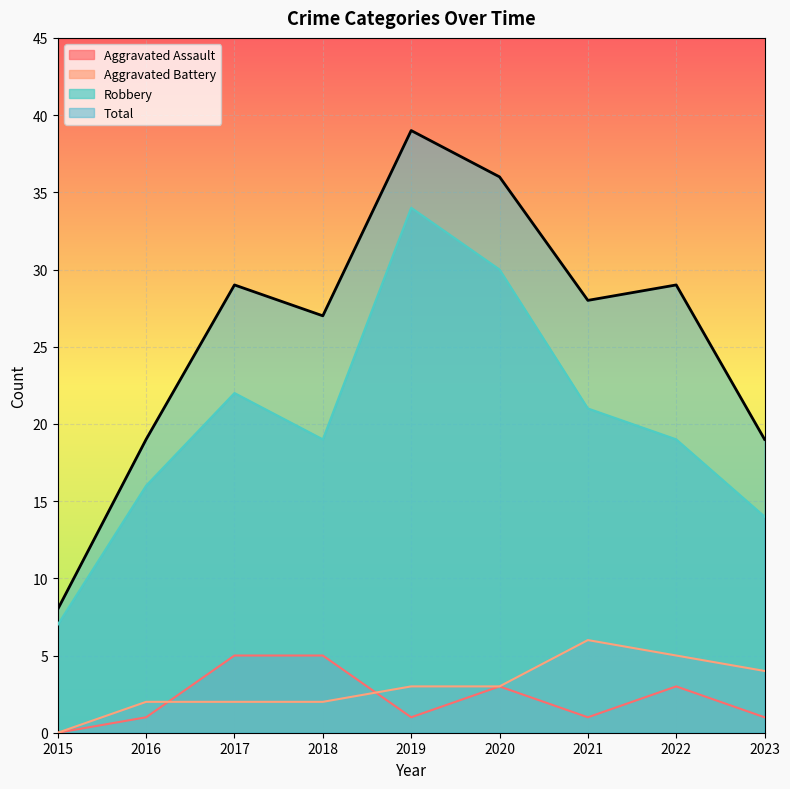

Is the value of Robbery at 2017 greater than the value of Aggravated Battery at 2019?

Yes